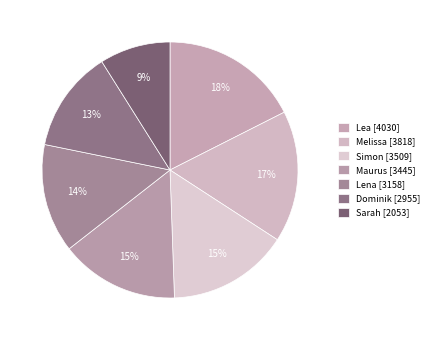

How many segments does this pie chart have?

7